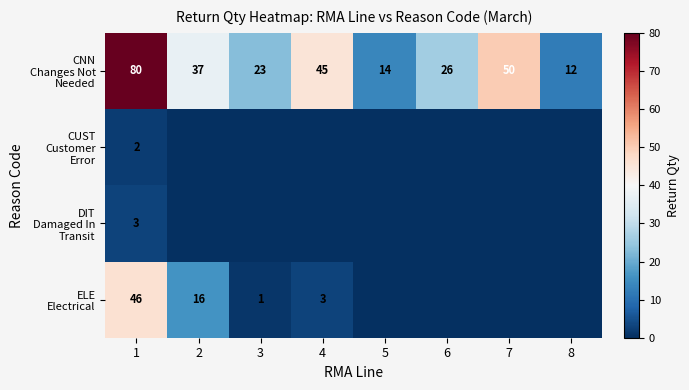

How many data points does each series have?

8